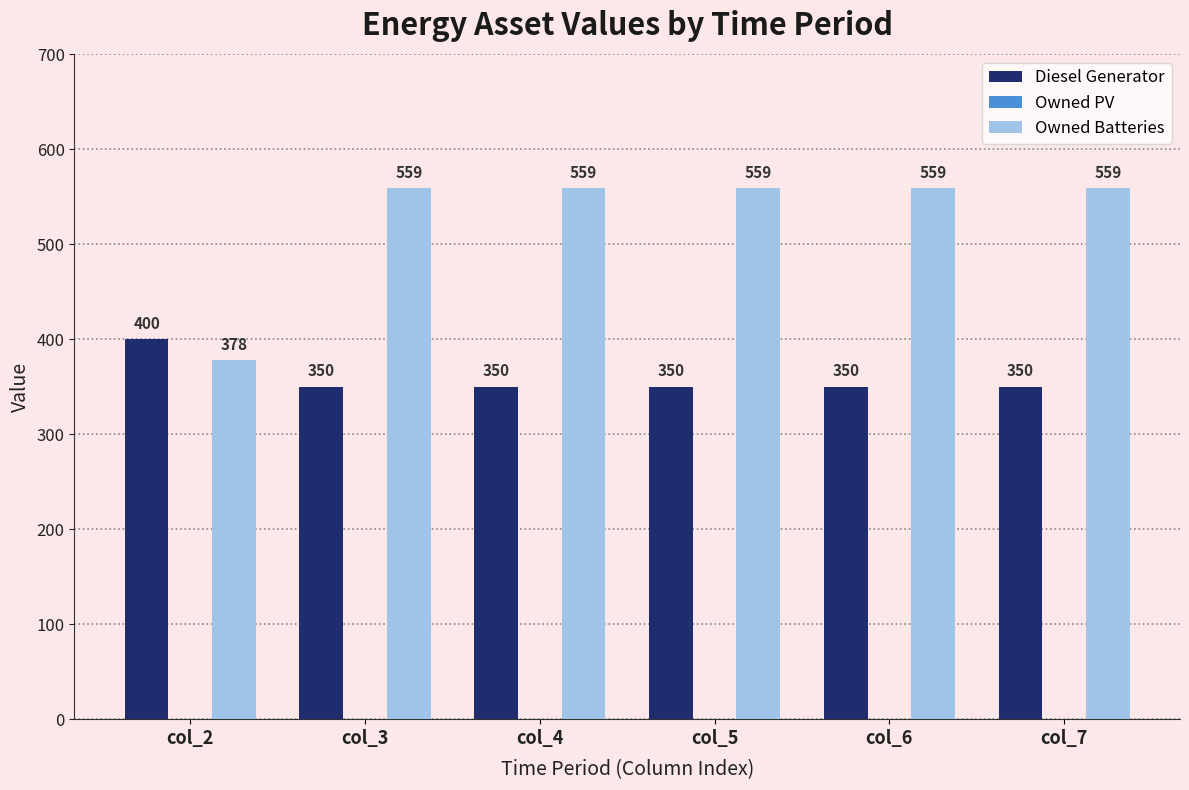

What is the spread (max minus min) of values at col_6?

209